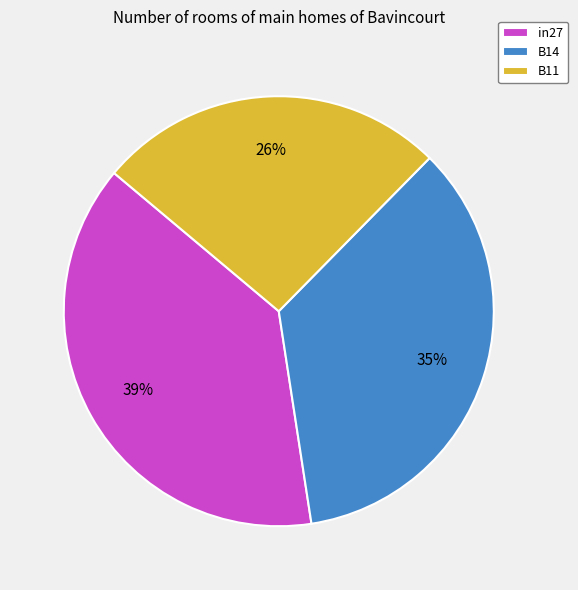

Combined, do in27 and B11 account for over 50%?

Yes